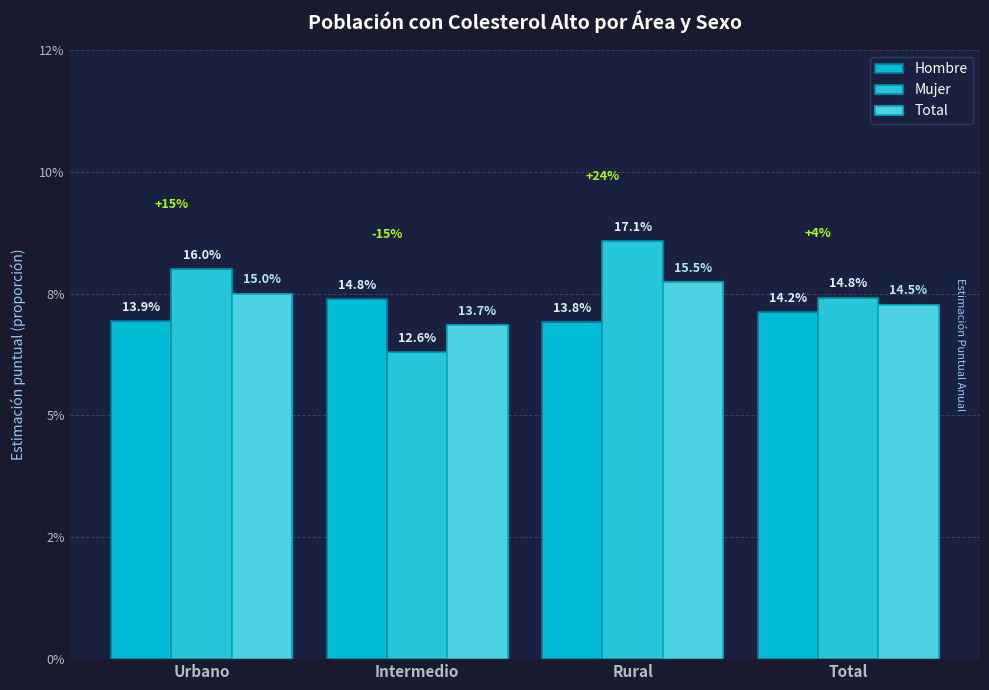

Does the chart contain stacked bars?

No